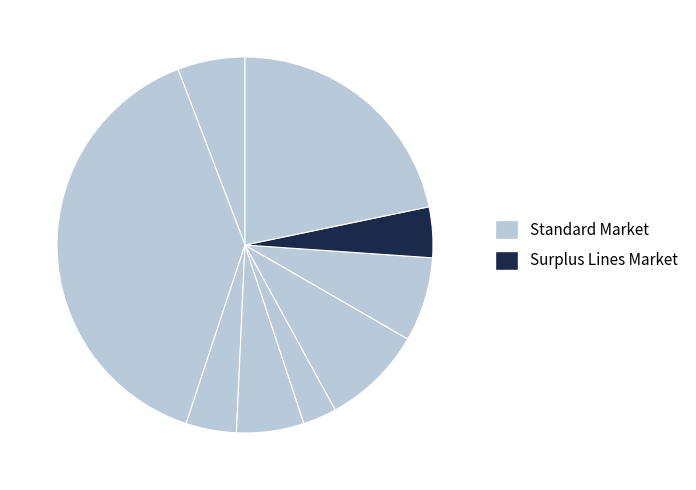

How many segments does this pie chart have?

9